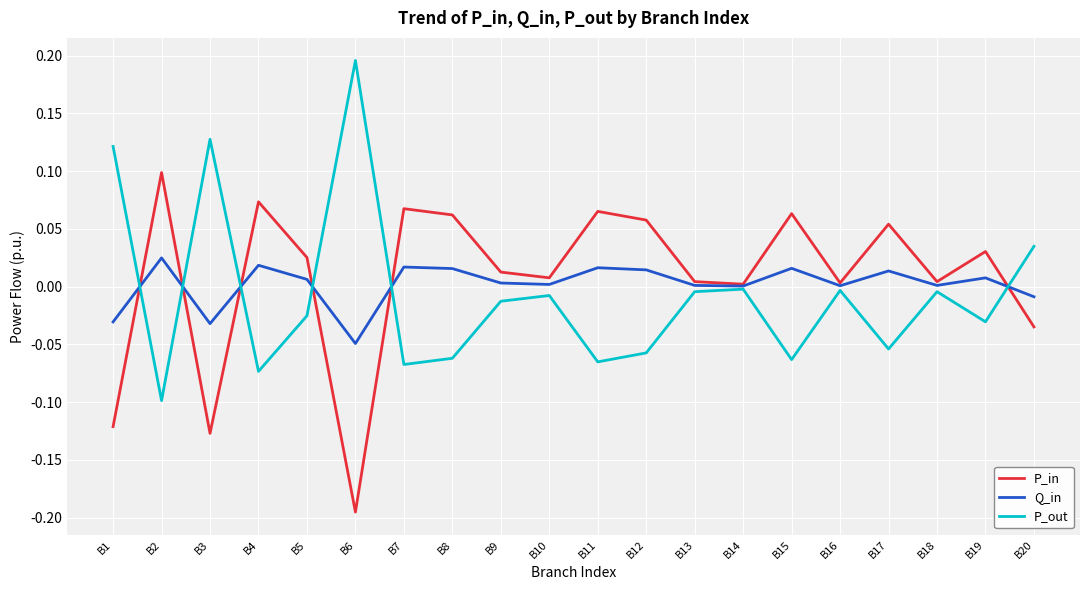

True or false: P_out has a value of -0.0 at B19.

True